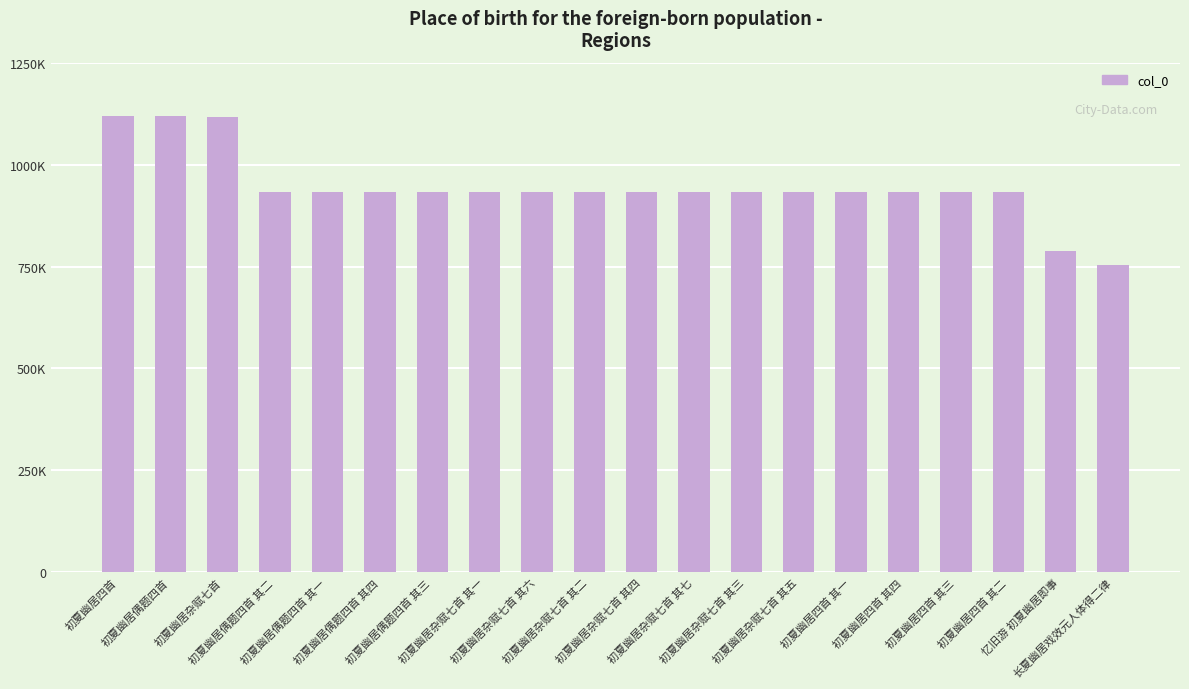

How many values are below 932048?

10